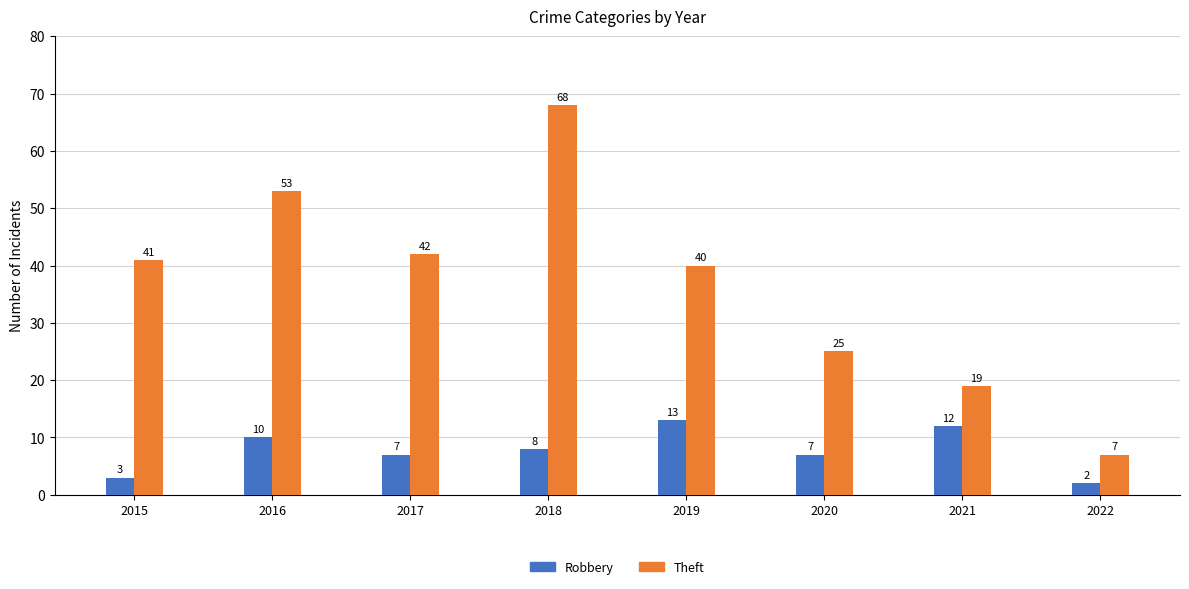

True or false: Theft has a value of 68 at 2018.

True